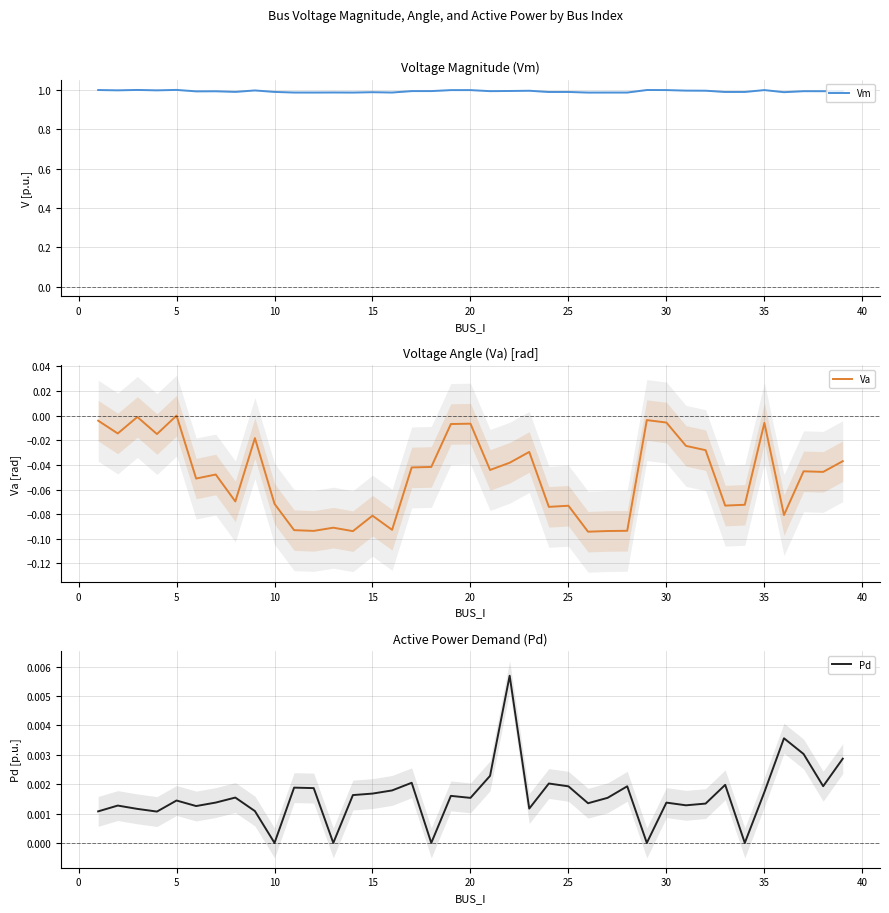

The value of Va at 15 is -0.1. True or false?

True